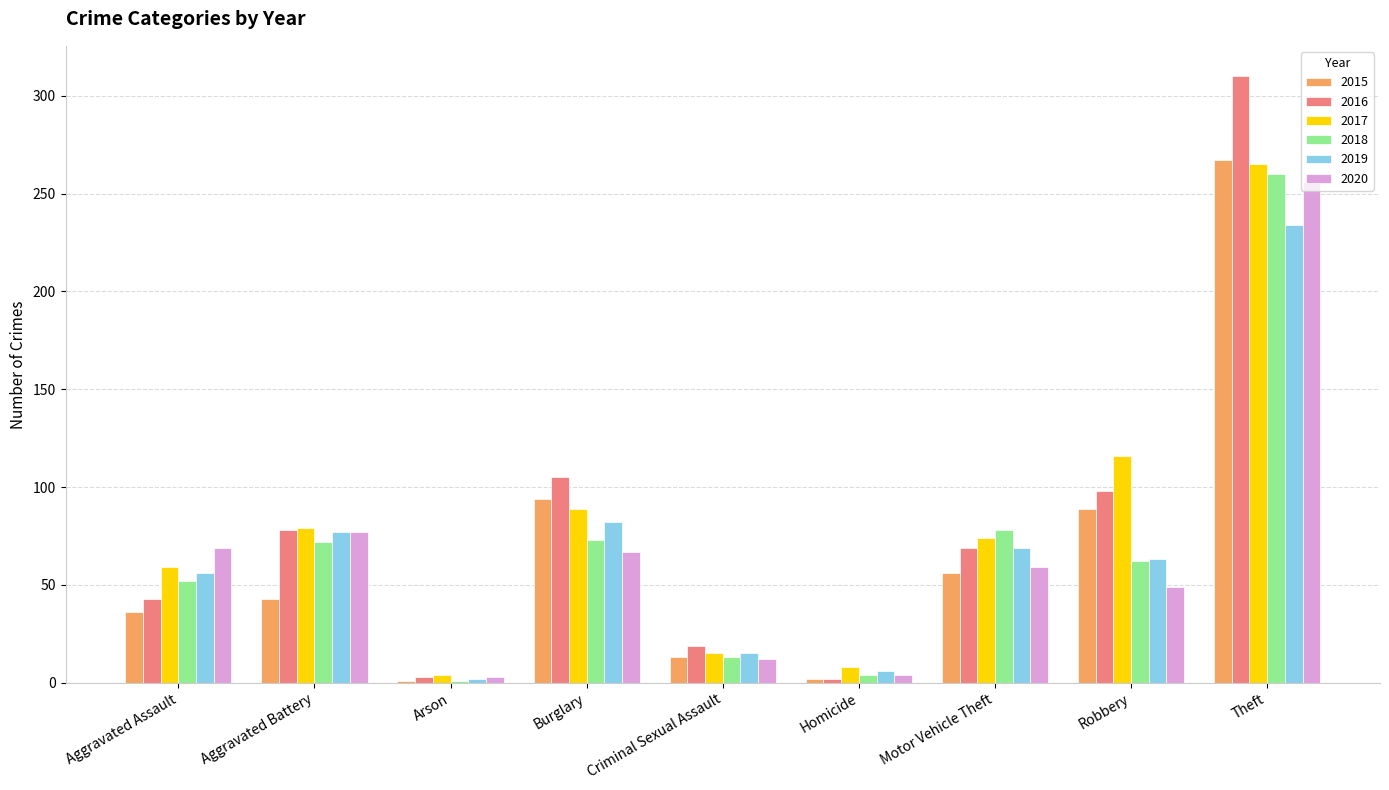

What is the difference between the maximum and minimum values in the 2019 series?

232